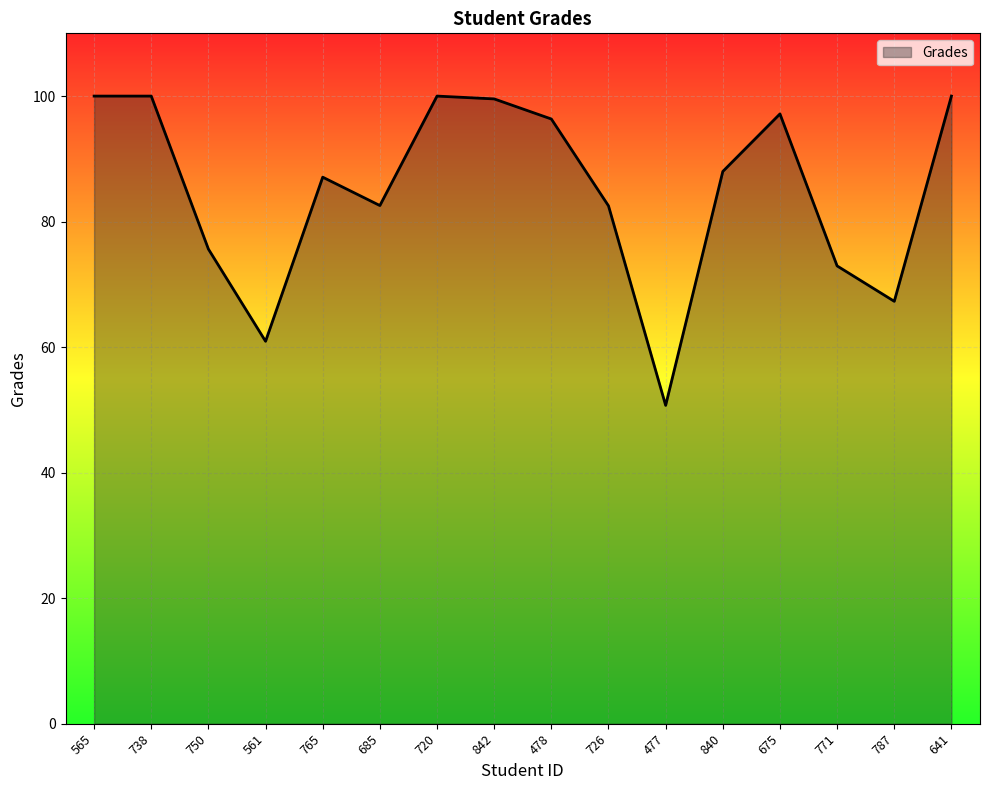

How many lines are shown in the chart?

1